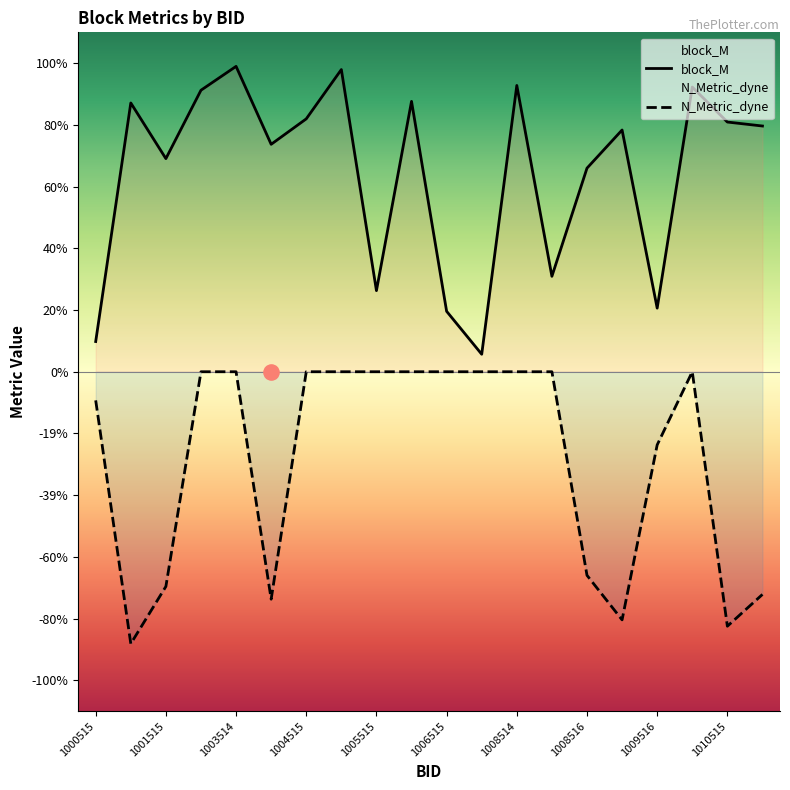

Which series contains the lowest Y value?

N_Metric_dyne